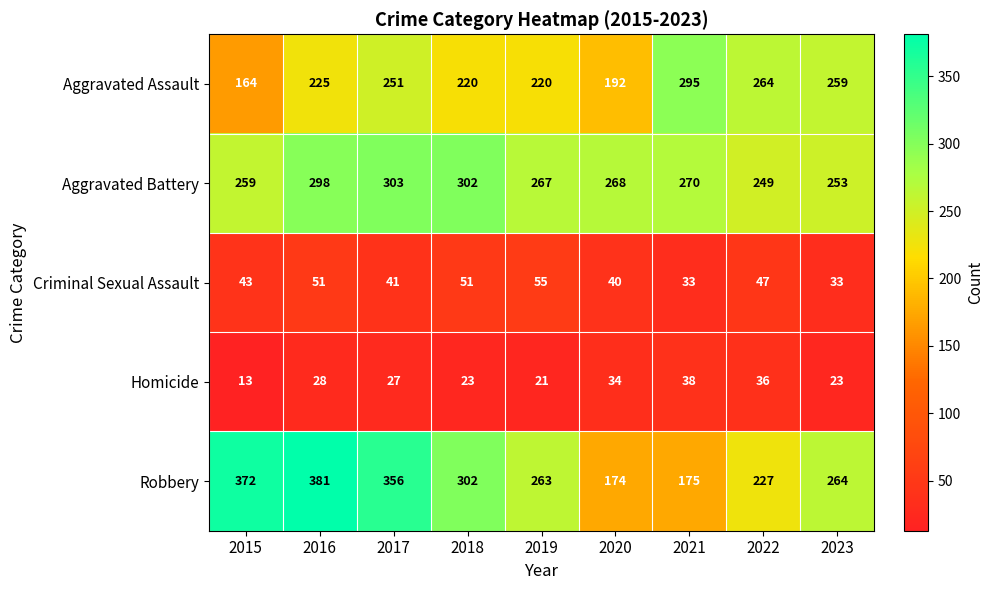

What is the total value across all series at 2021?

811